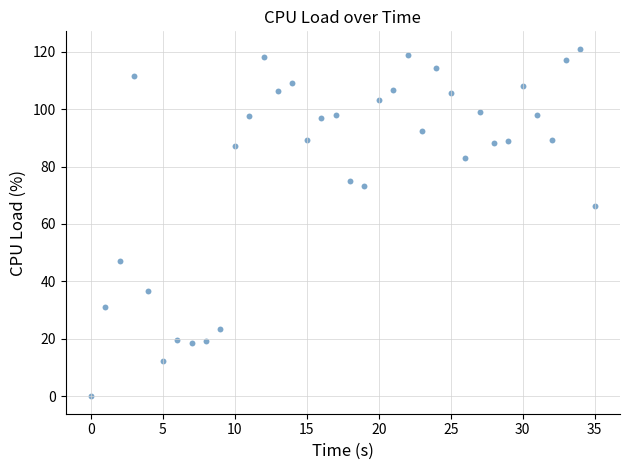

What is the range of Y values (max minus min)?

121.0